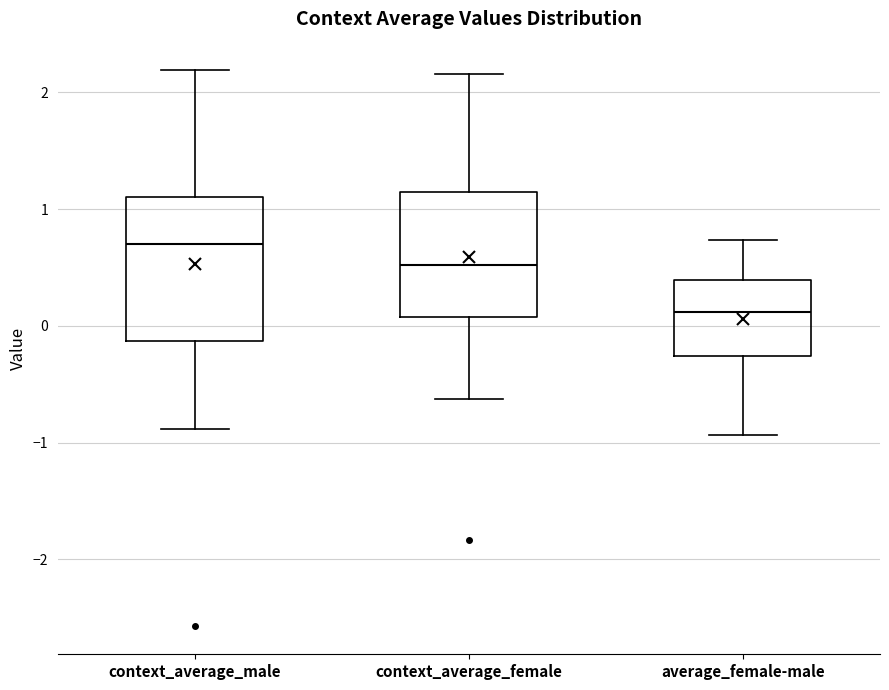

Which box is the tallest, from its lower edge to its upper edge?

context_average_male